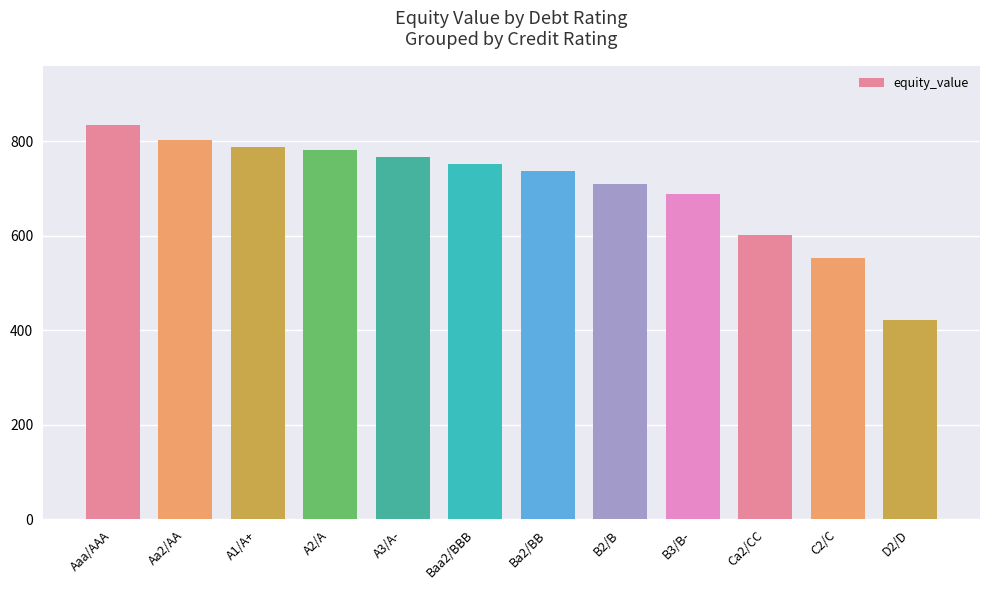

Reading left to right, extract all data points from this chart.

834.9	801.9	787.9	780.6	766.4	751.0	738.1	710.6	689.3	601.7	553.7	421.9